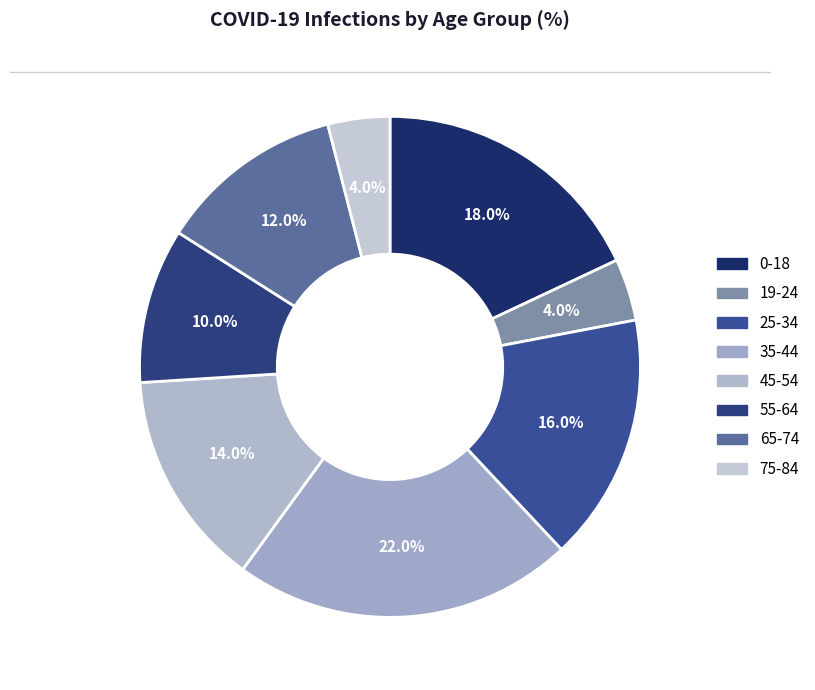

What percentage is the 45-54 slice, to the nearest percent?

14%